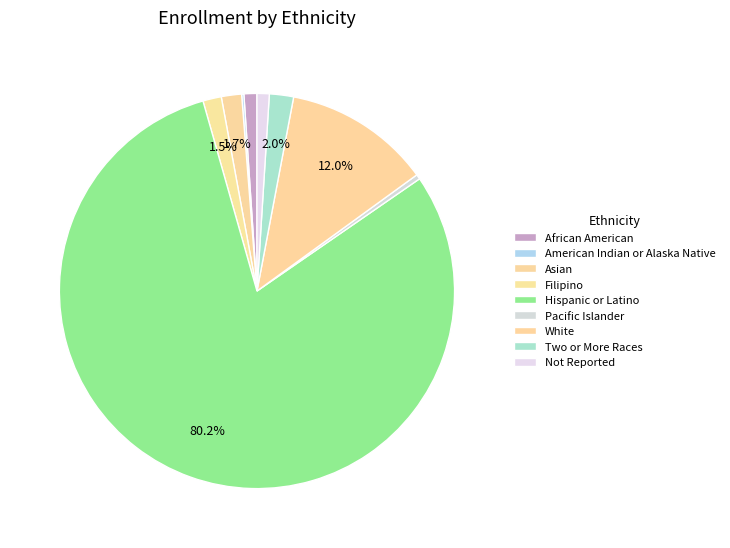

Is there a majority slice in this chart?

Yes